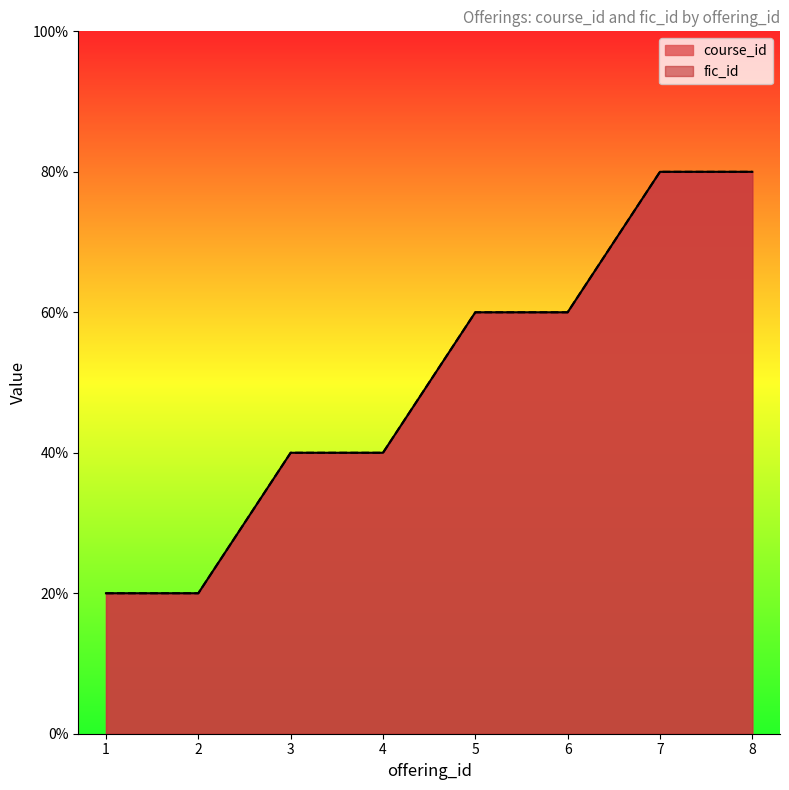

At 5, list the series in order from smallest to largest.

course_id, fic_id